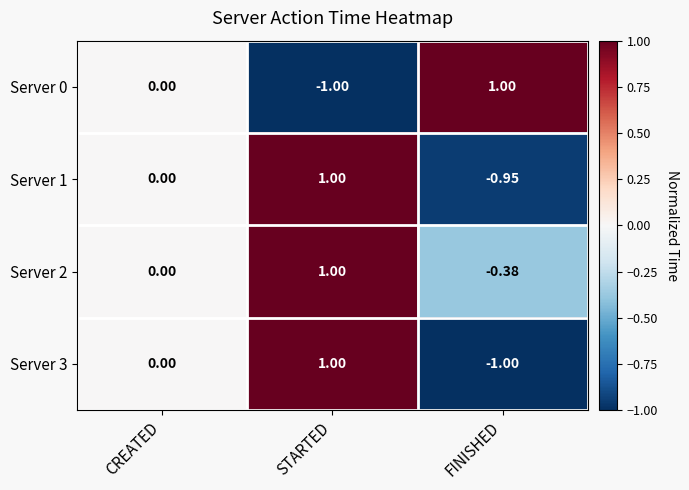

At which label does Server 1 reach its peak?

STARTED